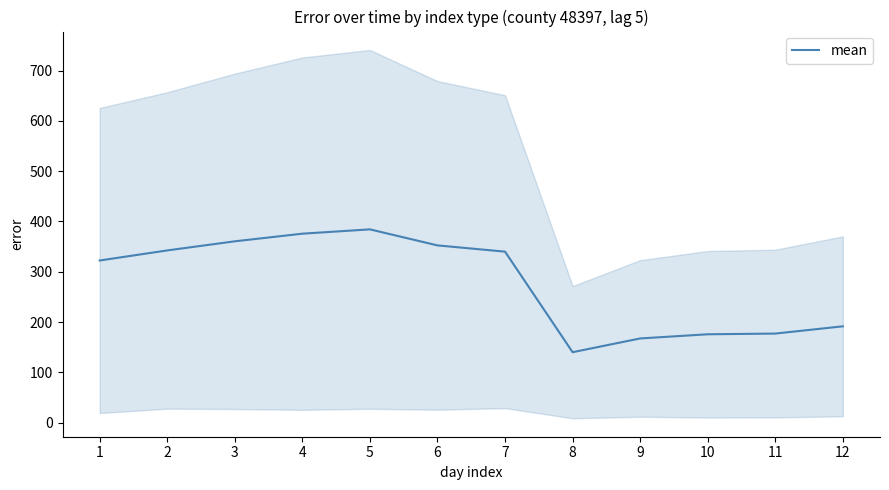

What is the difference between the second highest and minimum values?

235.6